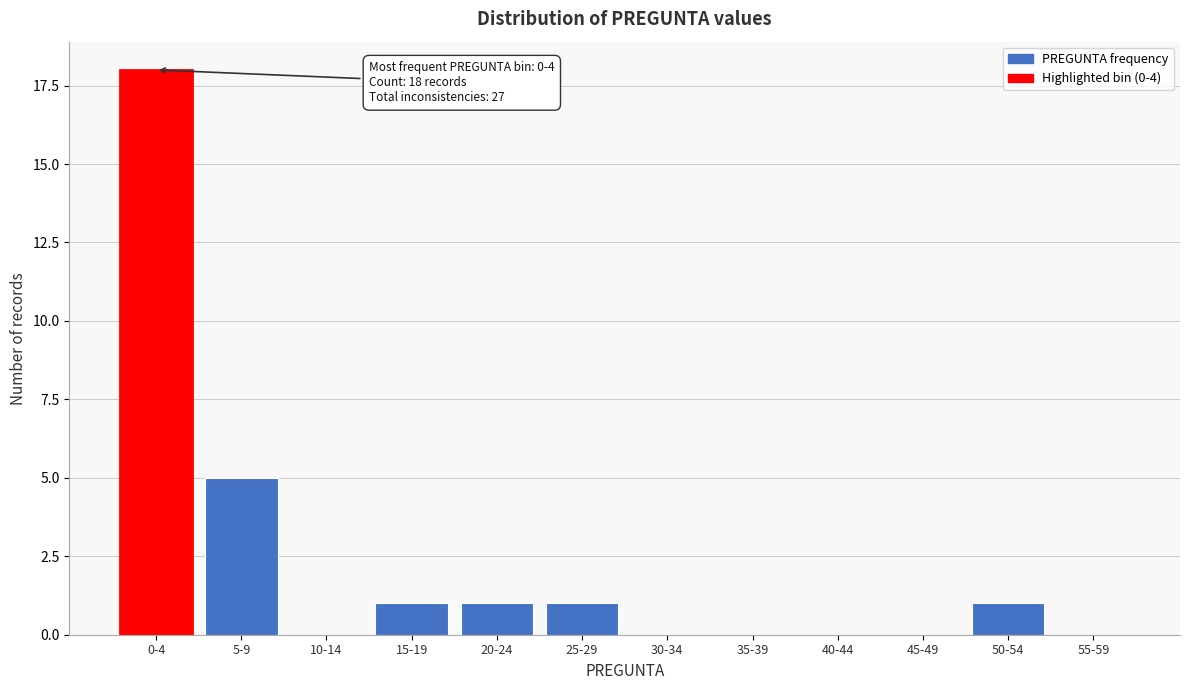

Reading left to right, what are all the values shown in this chart?

0-4=18	5-9=5	10-14=0	15-19=1	20-24=1	25-29=1	30-34=0	35-39=0	40-44=0	45-49=0	50-54=1	55-59=0